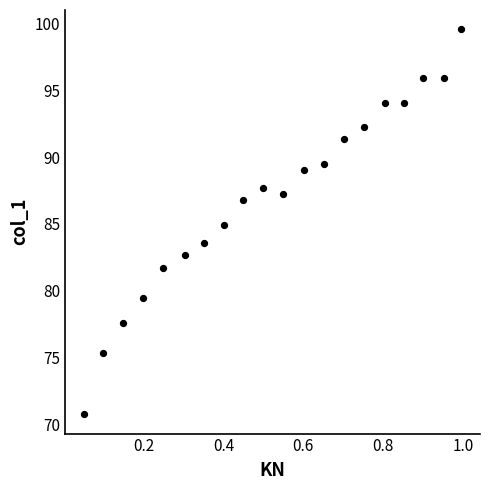

What is the range of Y values (max minus min)?

28.8